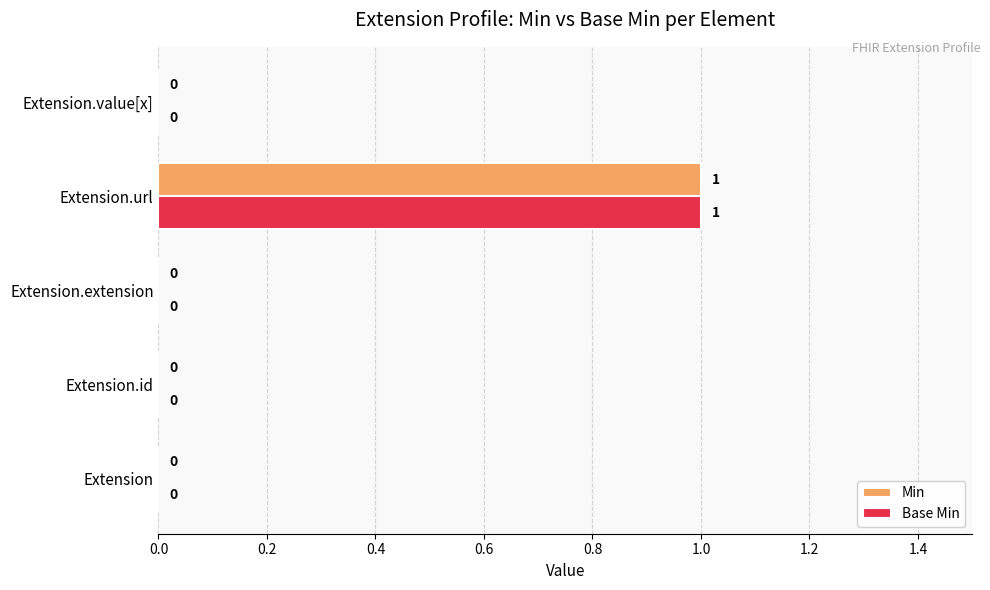

The Base Min series shows 0 at Extension.id. True or false?

True